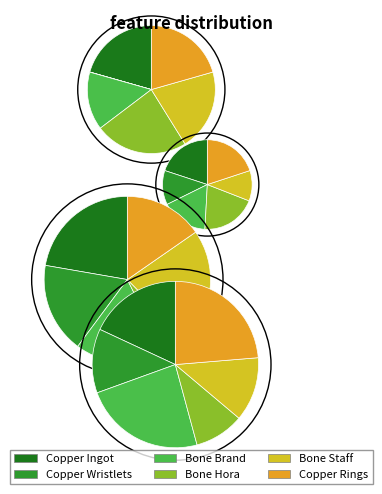

What is the largest slice in the pie chart?

Bone Brand